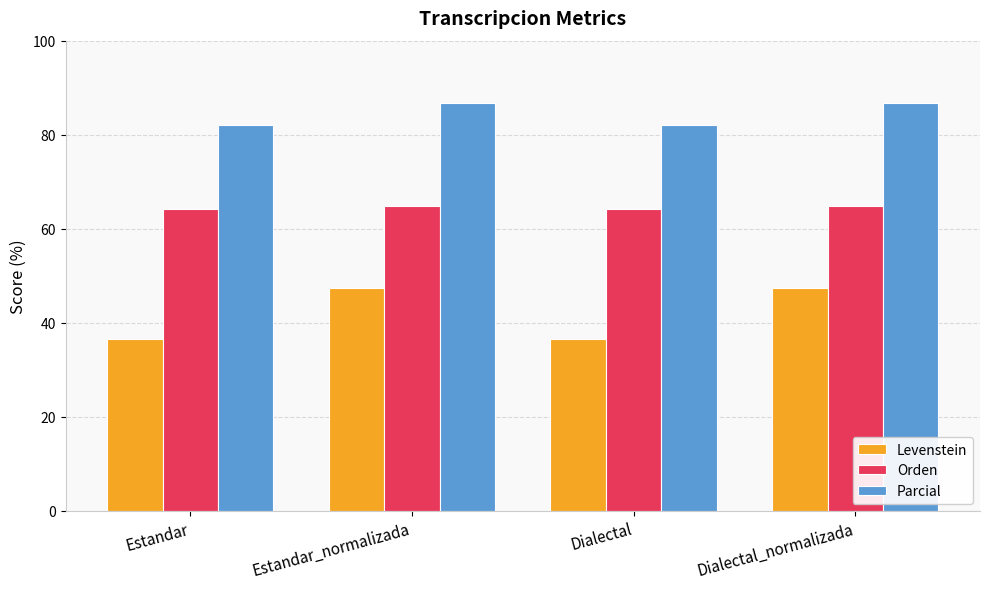

The value of Parcial at Dialectal is 82.0. True or false?

True